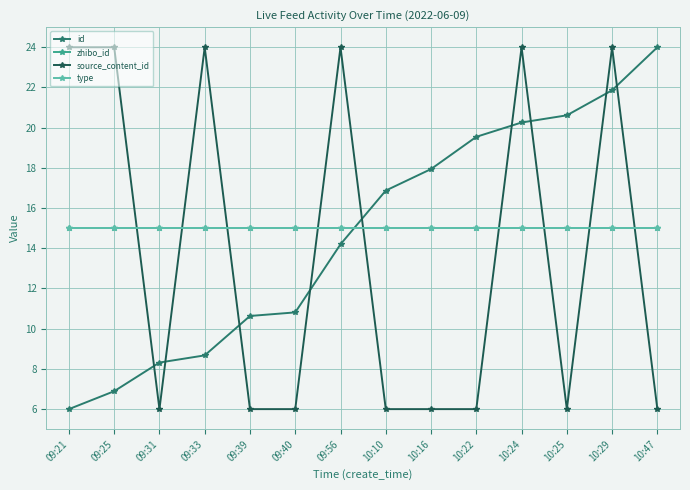

True or false: source_content_id and type intersect in this chart.

True